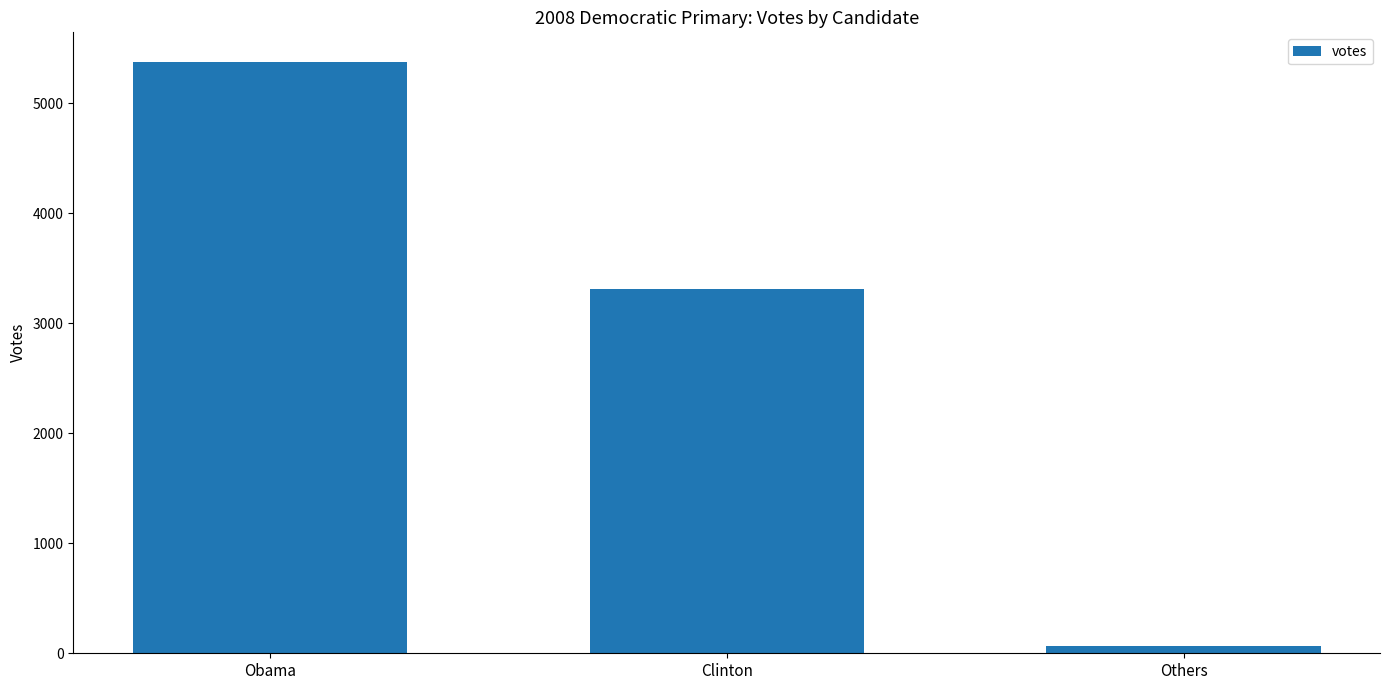

What is the change in value from Obama to Clinton?

-2067